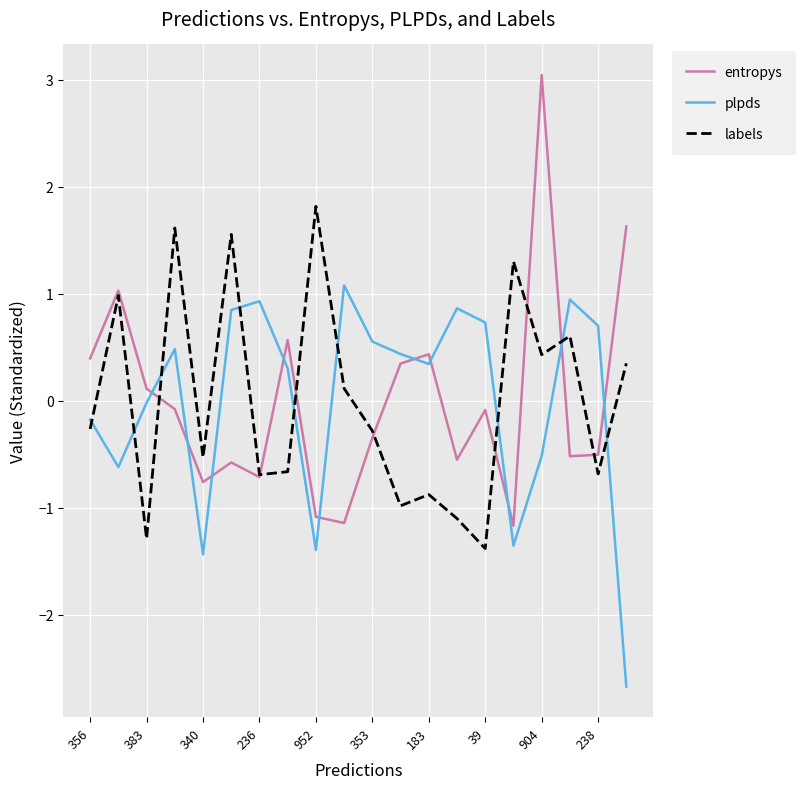

What is the maximum value for labels?

1.8